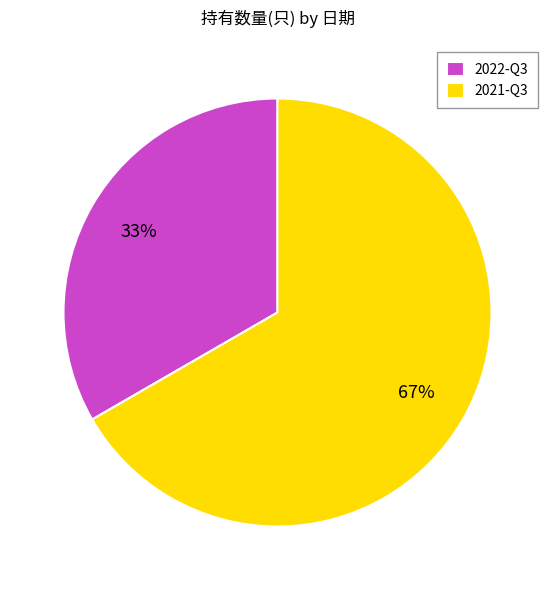

What is the largest slice in the pie chart?

2021-Q3